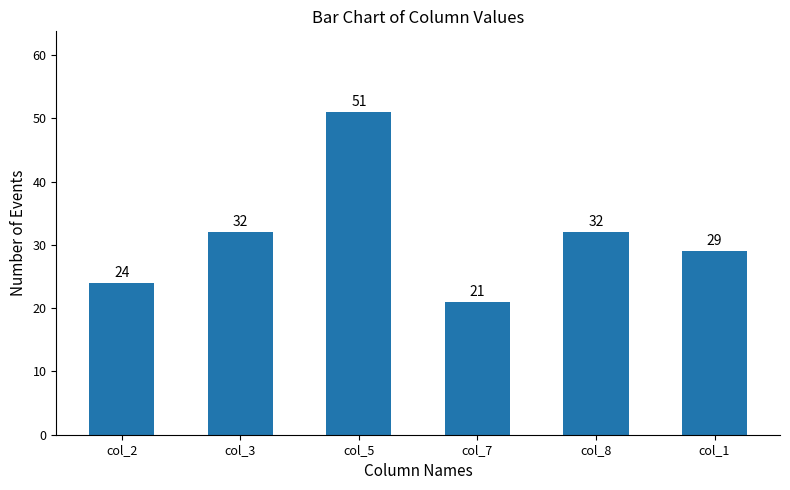

What is the label of the 5th bar from the left?

col_8